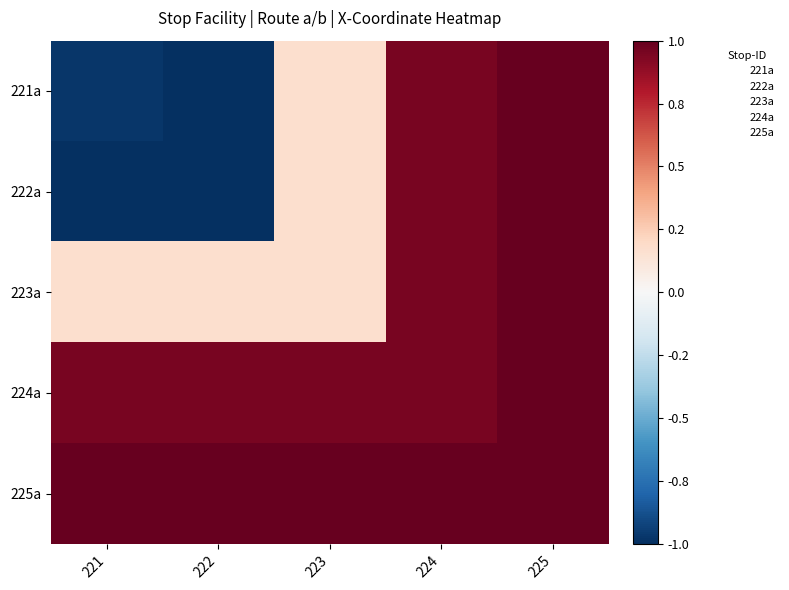

At which label does 225a reach its minimum?

221